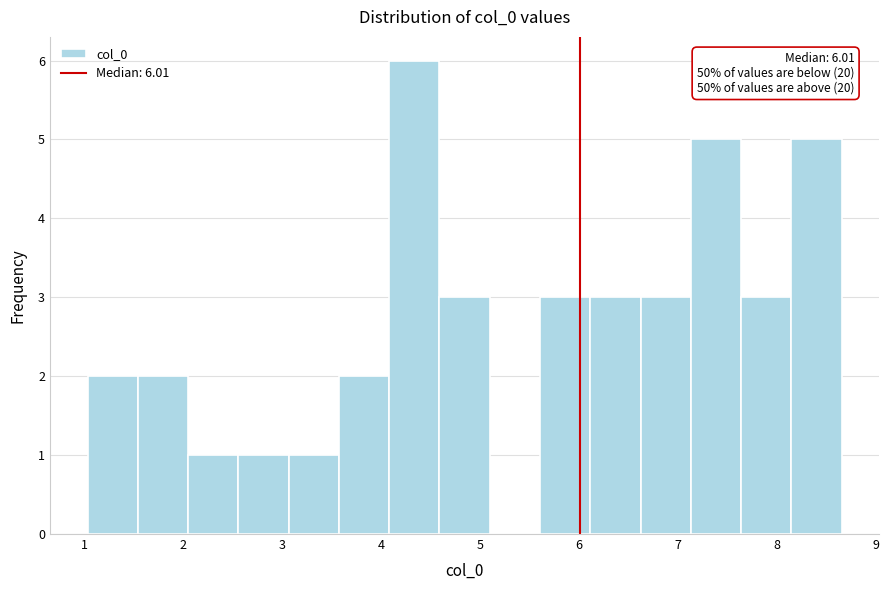

Which range on the x-axis has the tallest bar?

4.1 to 4.6